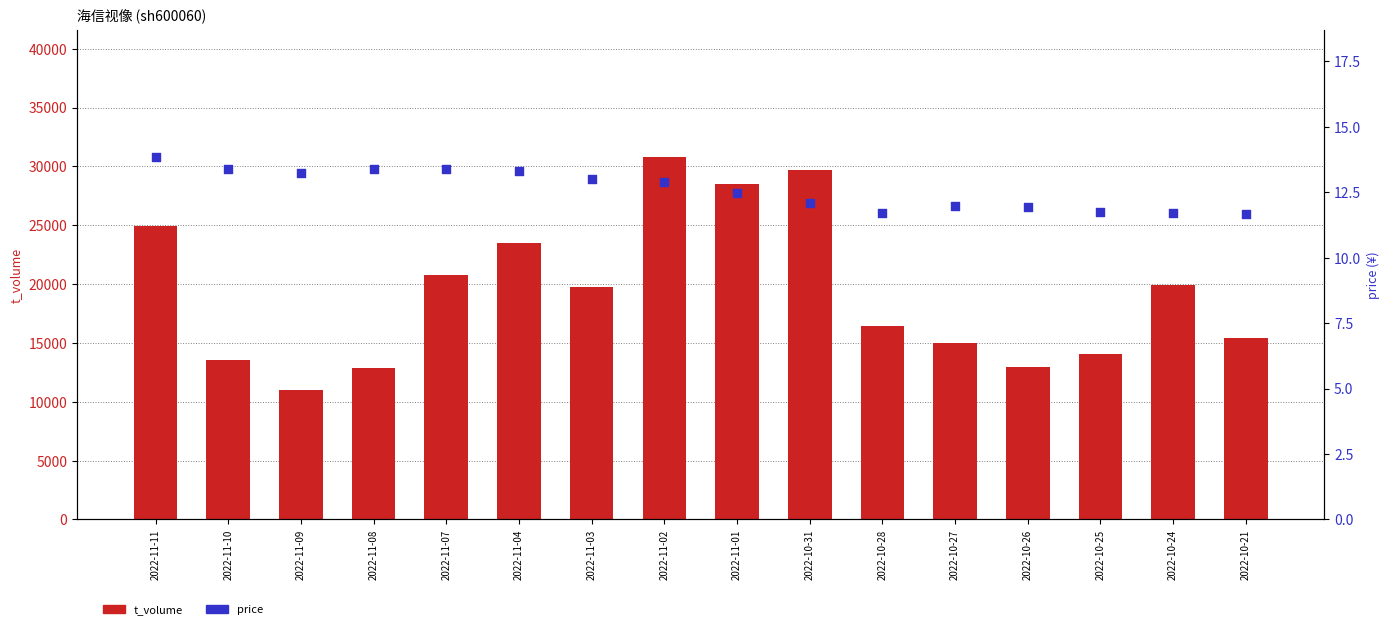

Which series has the largest Y range (max minus min)?

t_volume